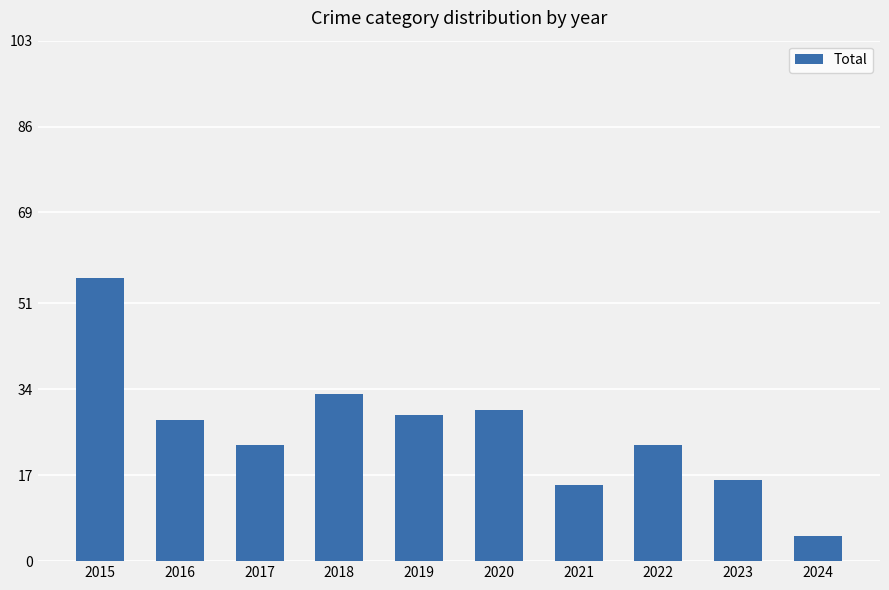

Where does the data first go above 28?

2015